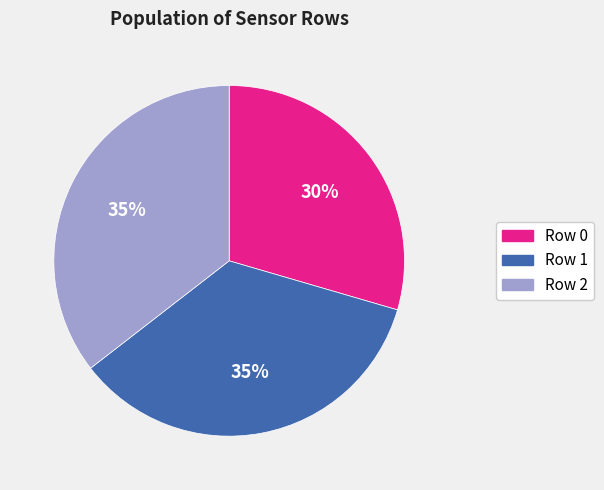

Does any single category account for the majority?

No